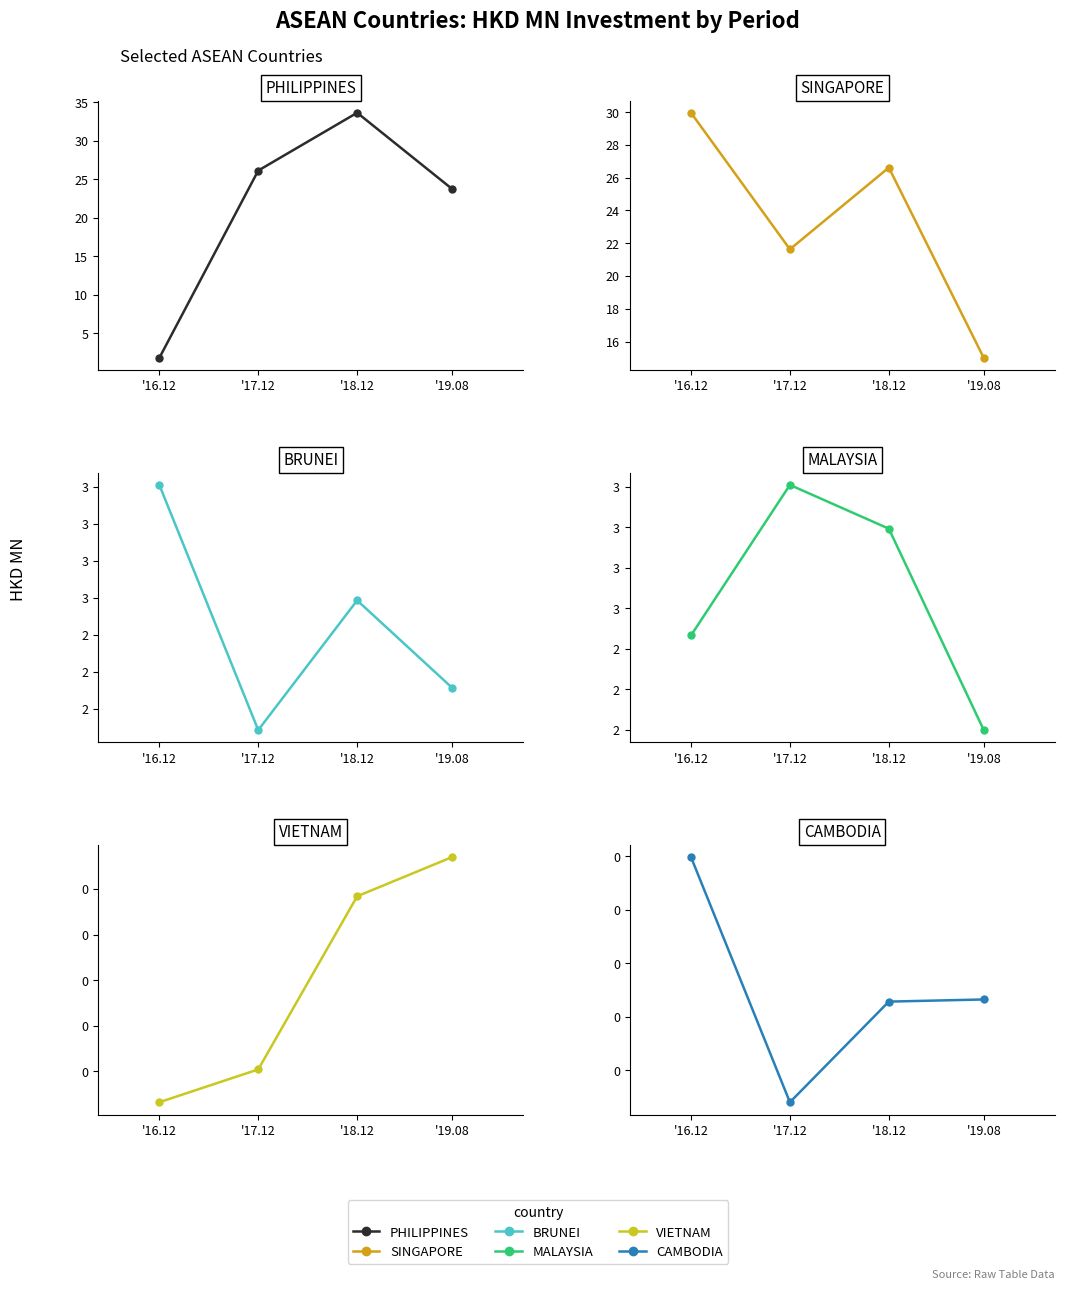

Where is MALAYSIA nearest to the value 2?

'19.08